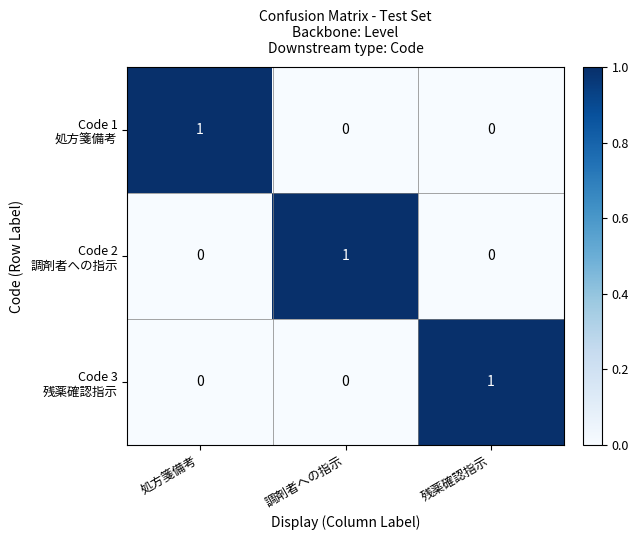

What is the difference between the highest and lowest values at 調剤者への指示?

1